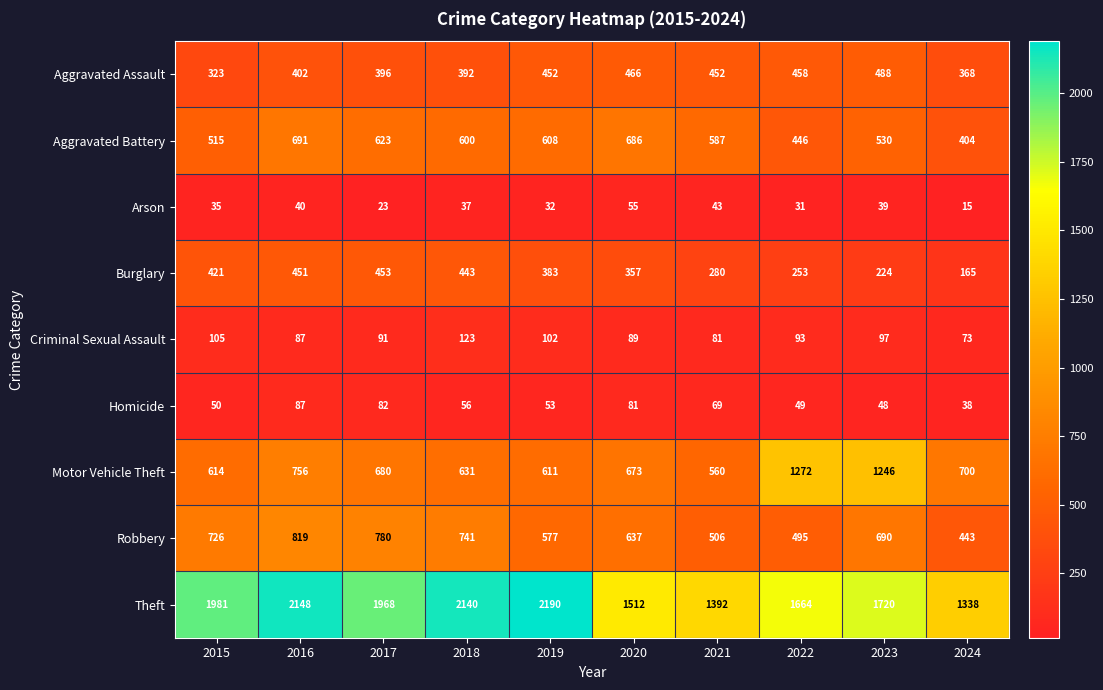

Which series has the largest total across all categories?

Theft